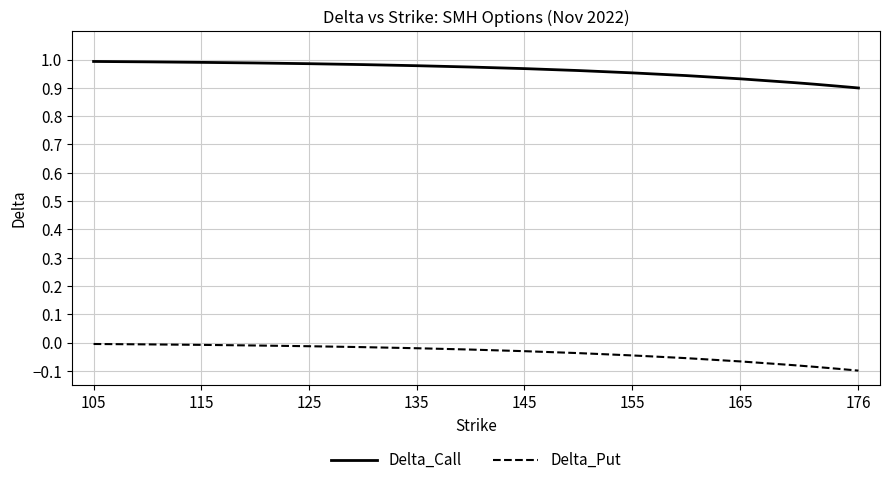

Which series has the largest range (max minus min)?

Delta_Put